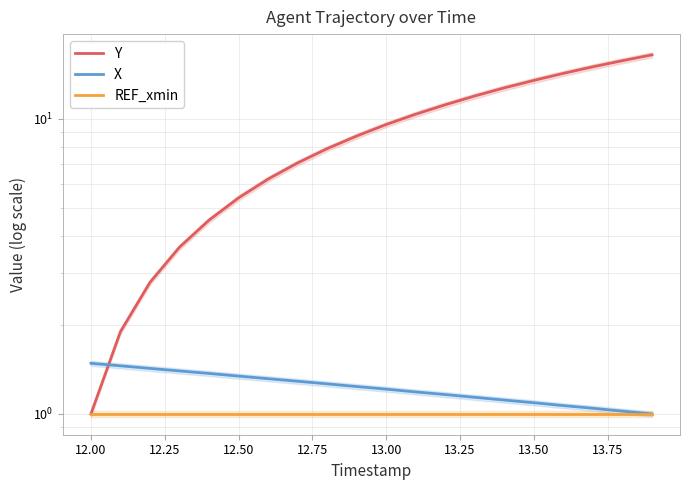

What is the difference between the maximum and minimum values in the Y series?

15.4